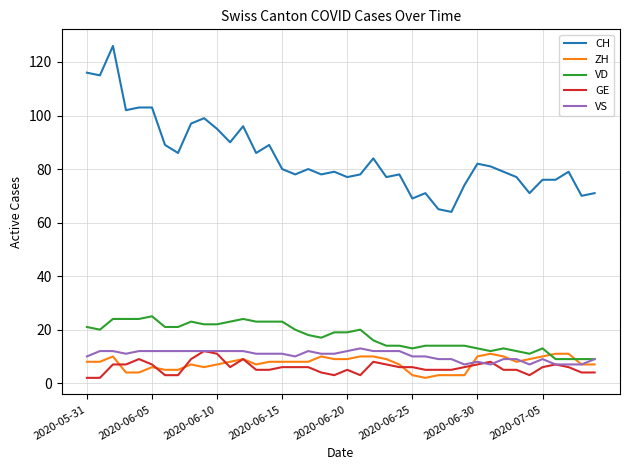

What is the average value of the ZH series?

7